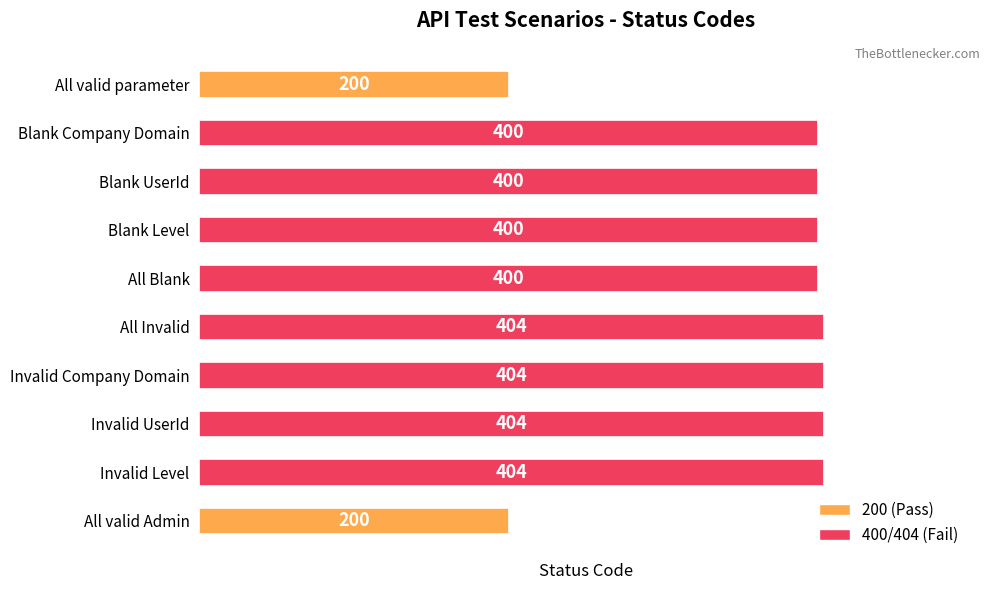

What is the value of the 7th bar from the top?

404